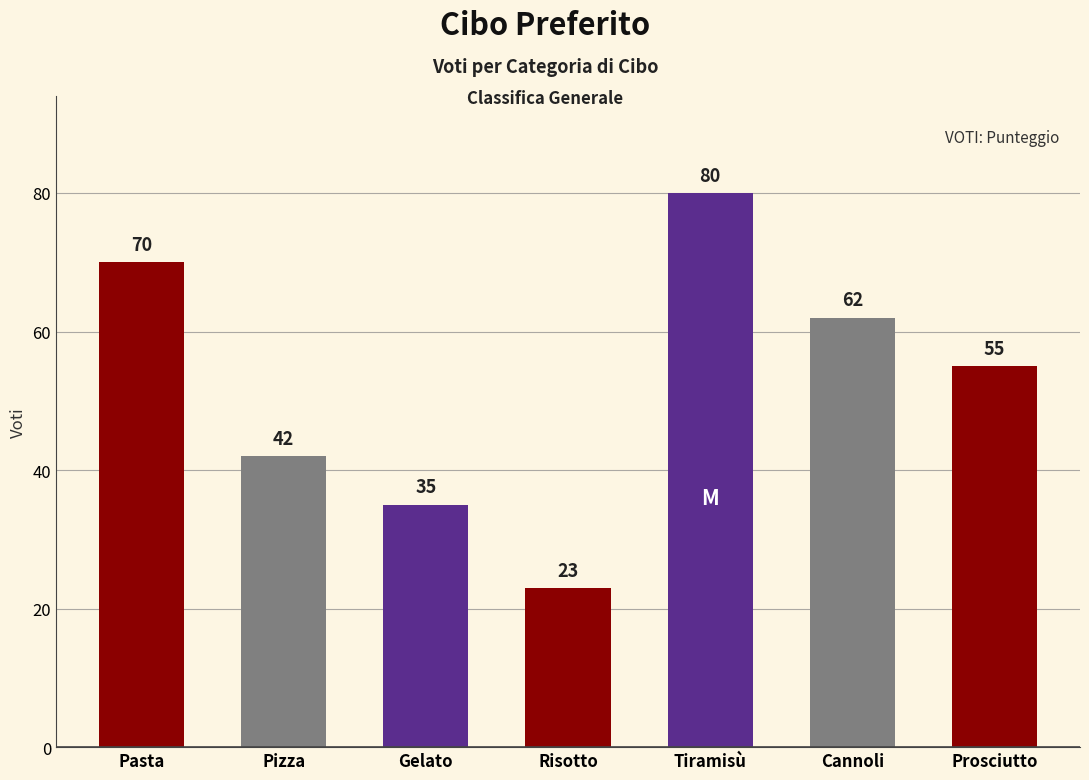

List the labels in order of value, smallest first.

Risotto, Gelato, Pizza, Prosciutto, Cannoli, Pasta, Tiramisù